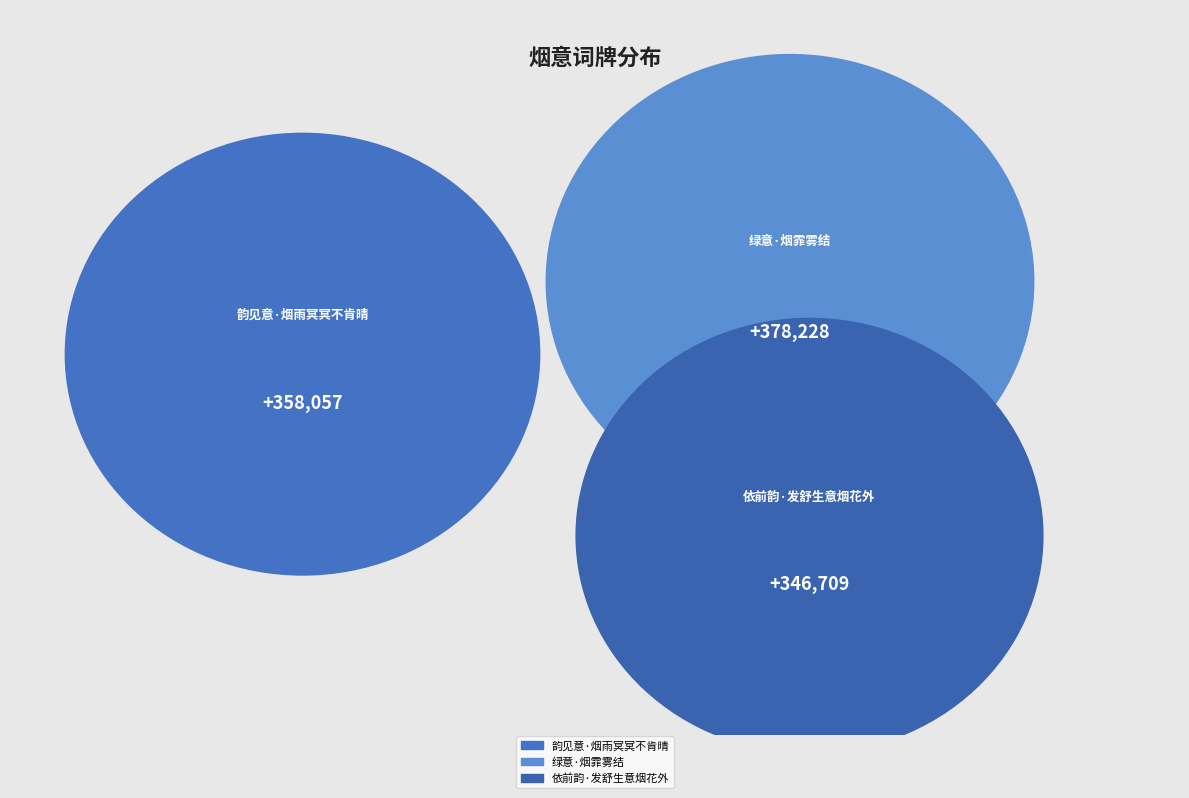

How much of the chart is everything except 依前韵·发舒生意烟花外?

68.0%